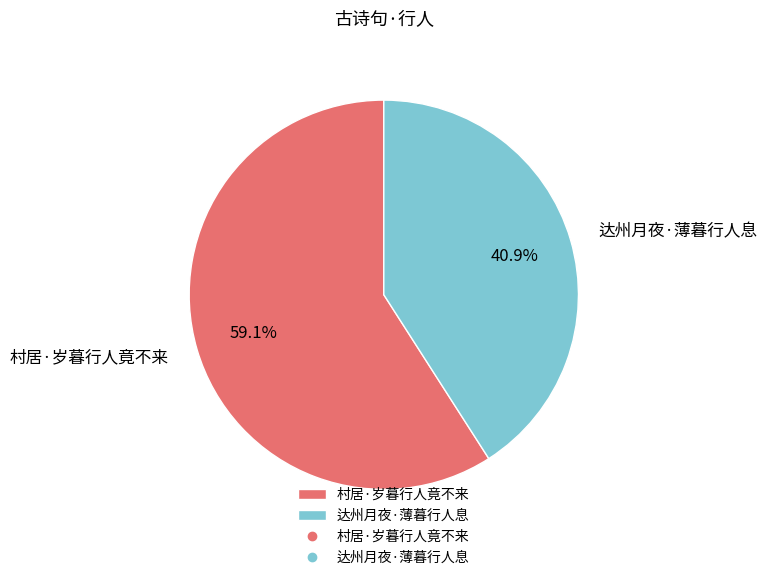

Which category accounts for the majority?

村居·岁暮行人竟不来